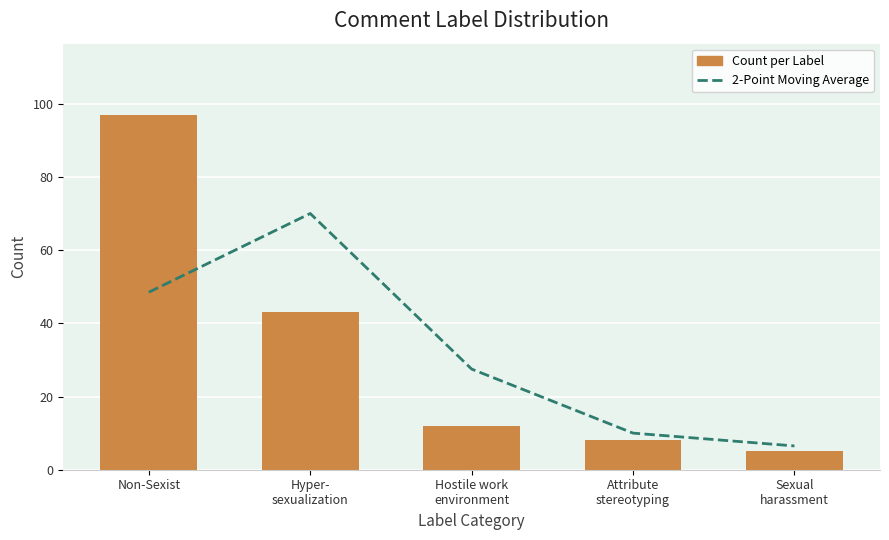

How many values in the Count per Label series are below 12?

2